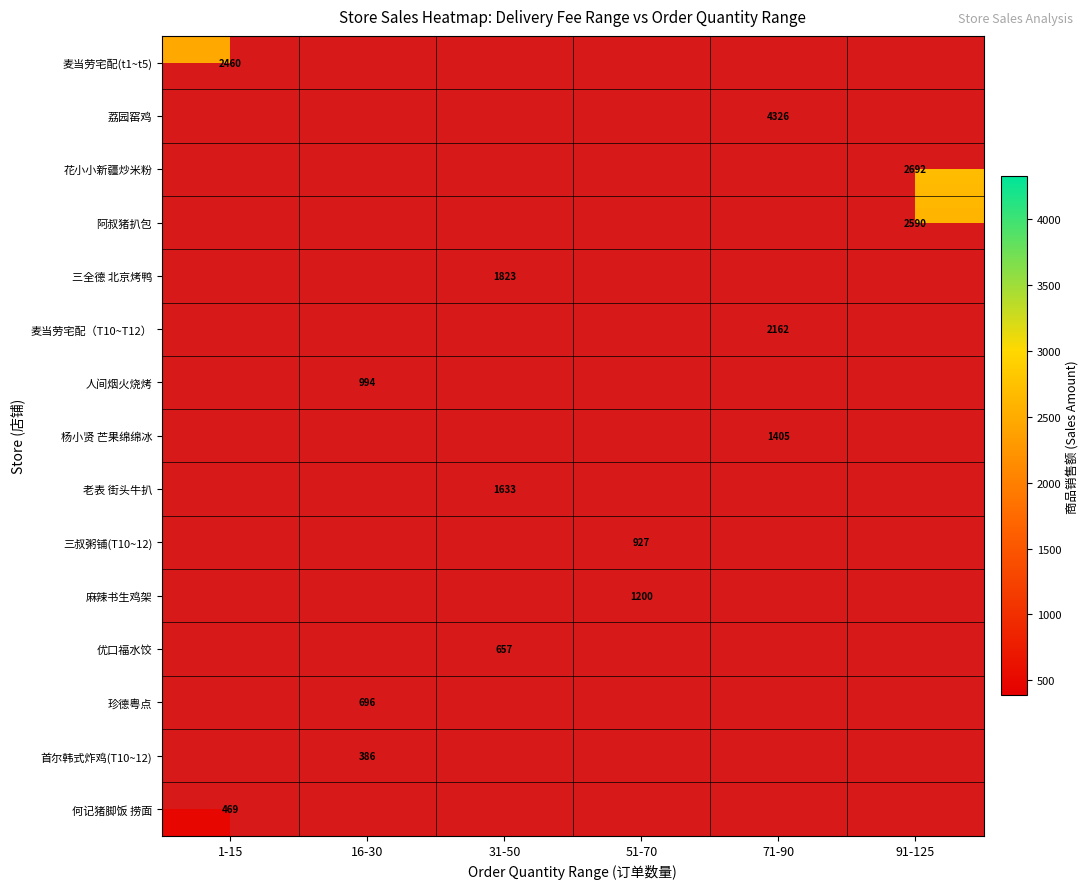

Is it true that 三全德 北京烤鸭 equals 2410.3 at 31-50?

False